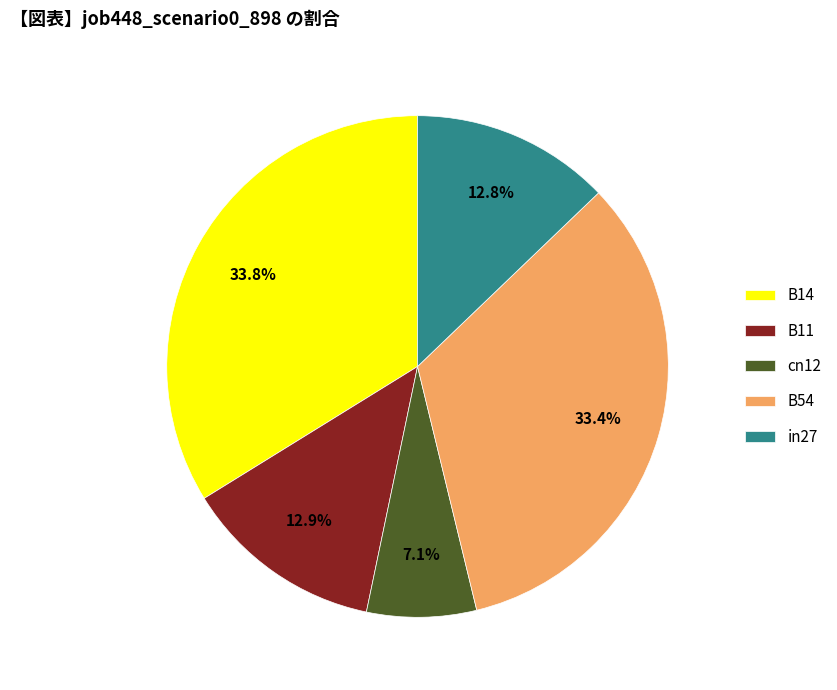

Does any single category account for the majority?

No